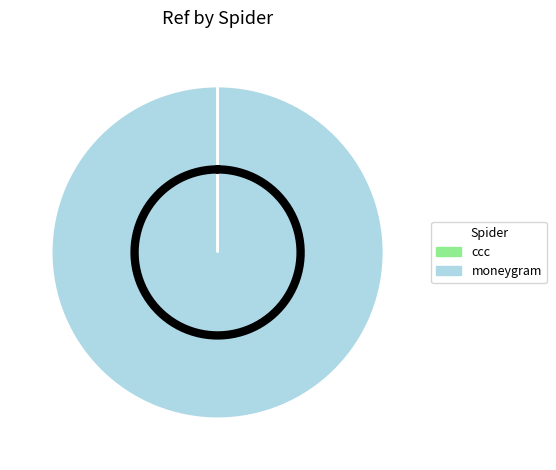

How many slices are in this pie chart?

2